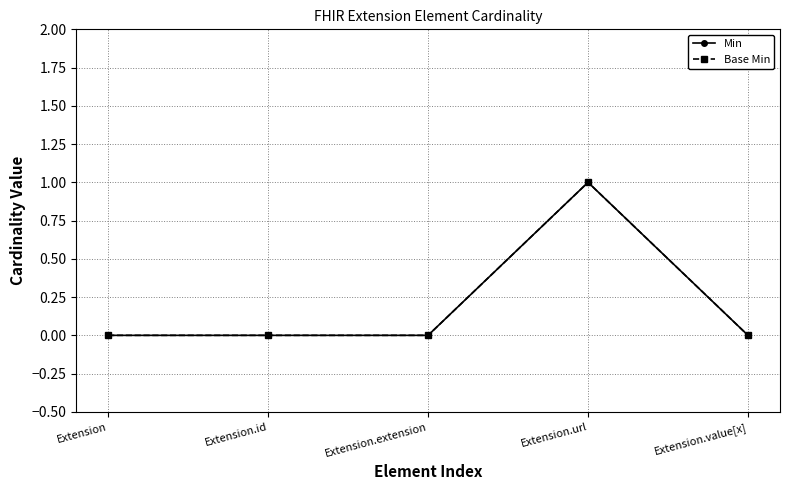

Which series has the largest total across all categories?

Min